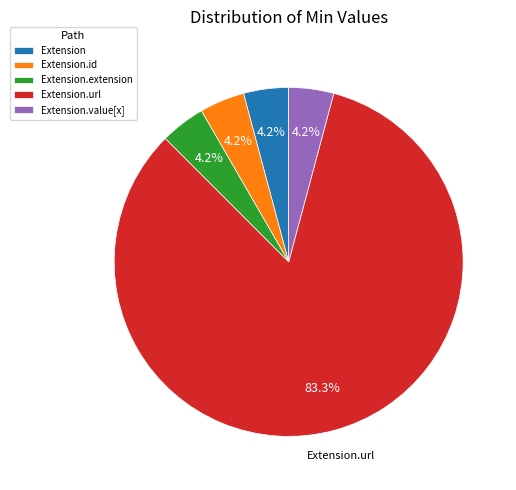

How many slices are in this pie chart?

5